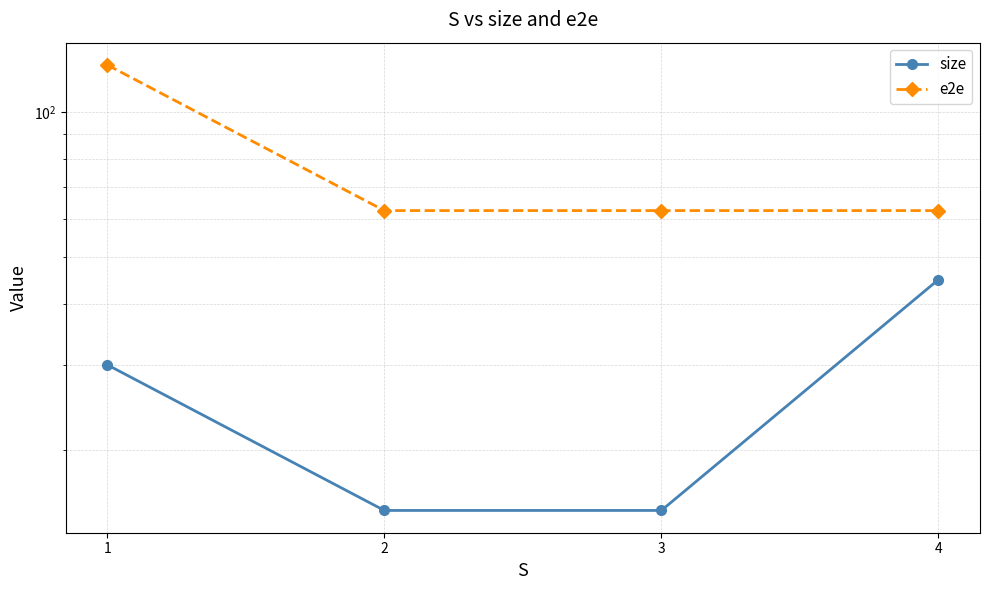

Between 1 and 3, which is larger?

1